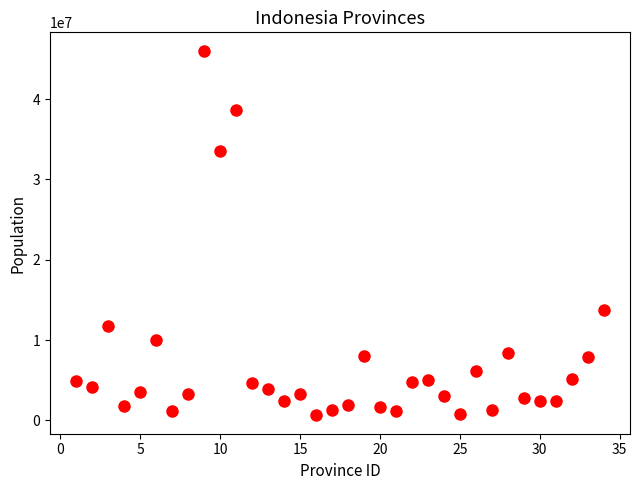

What Y value in the scatter plot is closest to 23324026?

13766851